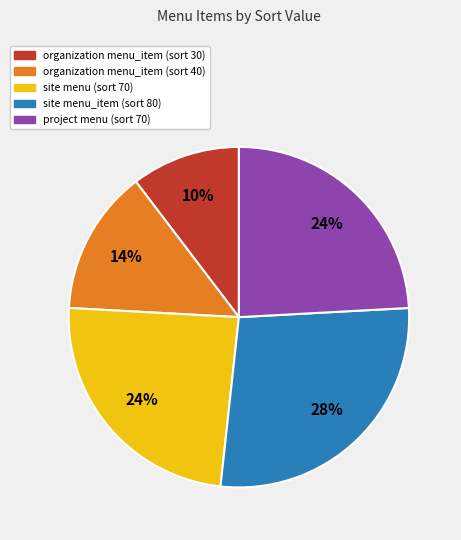

Is it true that site menu_item (sort 80) is 28% of the pie?

True